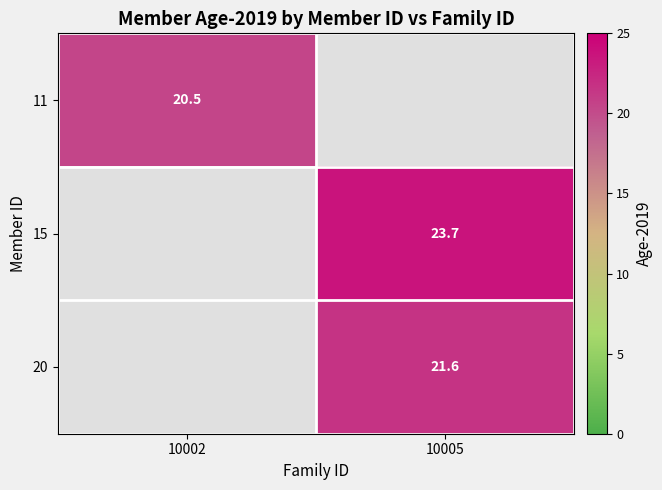

Is it true that 20 equals 21.6 at 10005?

True